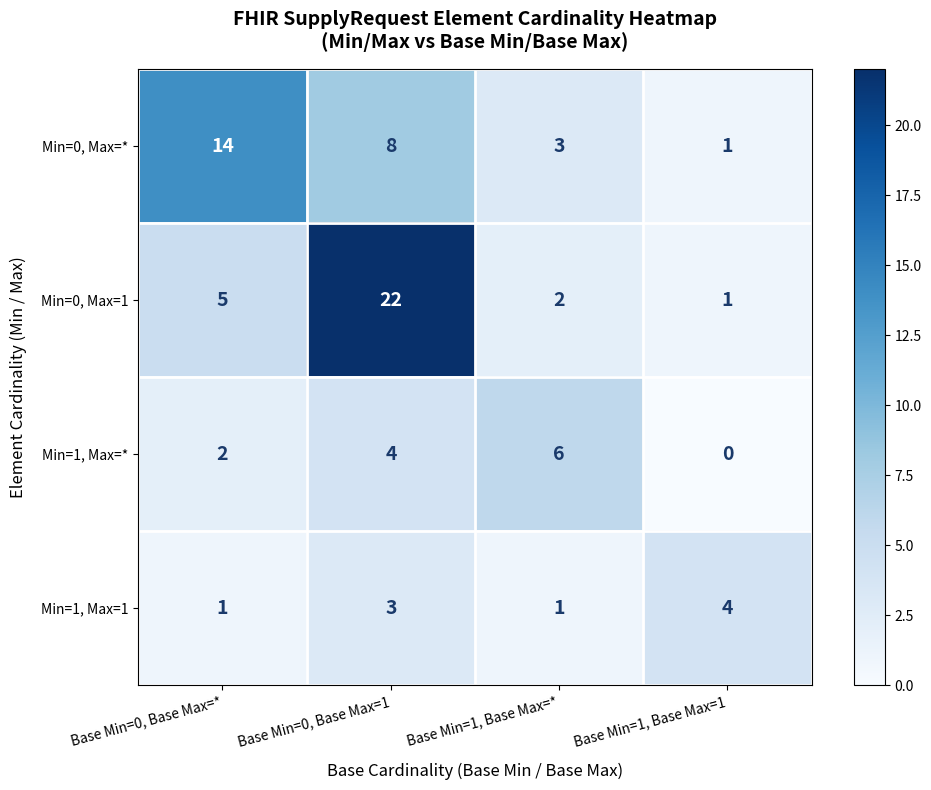

What is the difference between the maximum and minimum values in the Min=1, Max=* series?

6